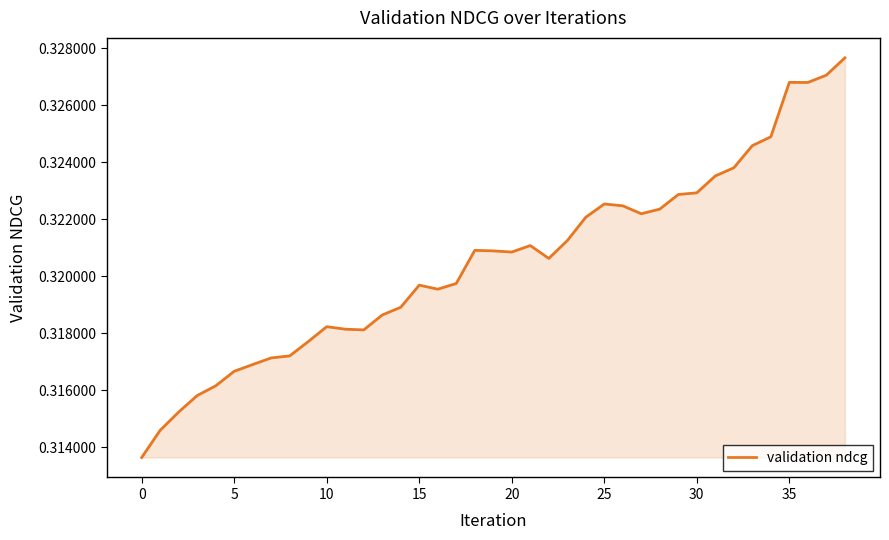

How many lines are shown in the chart?

1